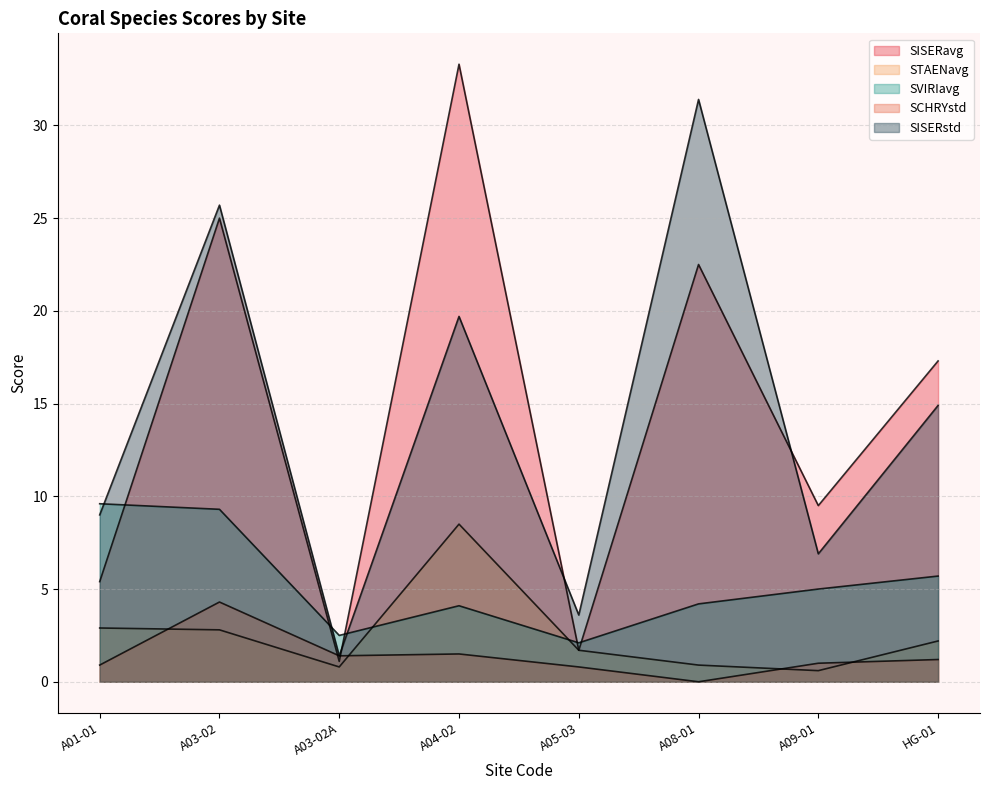

What is the label of the 8th point from the left?

HG-01